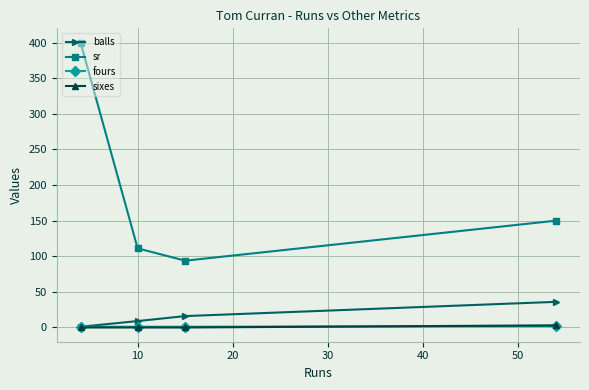

What are all the series names shown in the legend?

balls, sr, fours, sixes